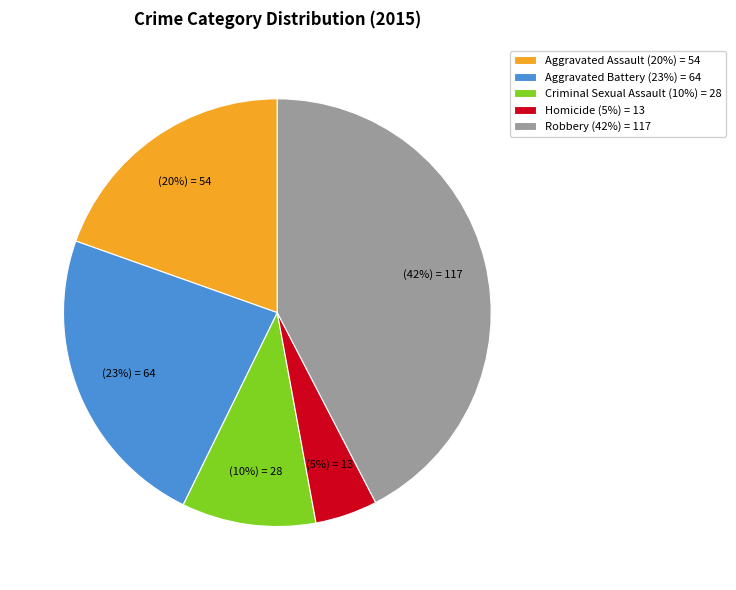

Is Homicide the majority of the pie?

No